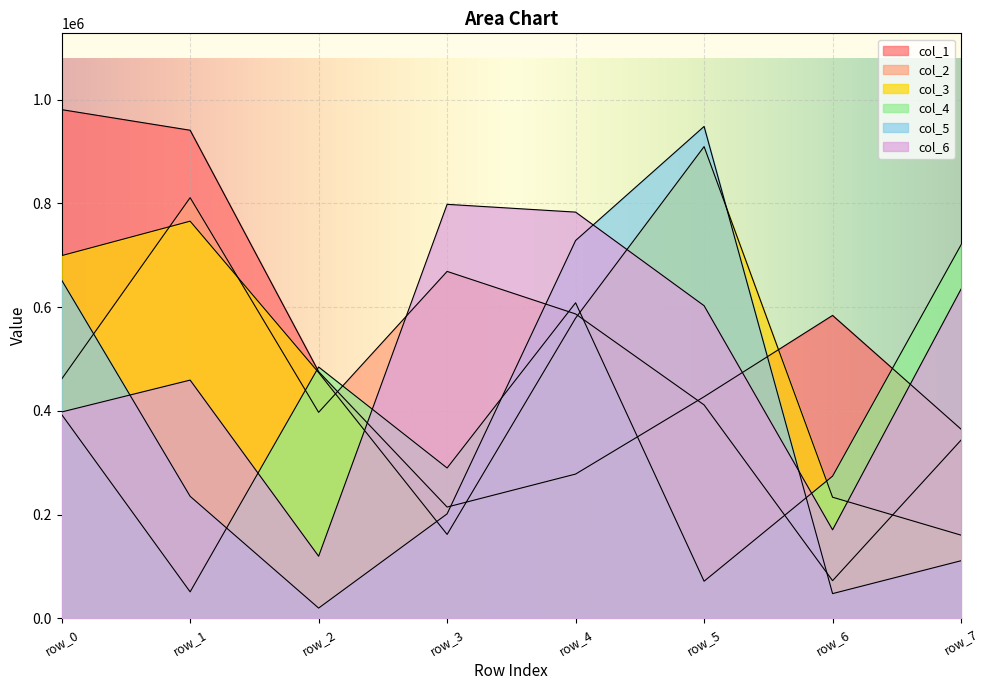

What is the difference between the col_1 values at row_3 and row_1?

726678